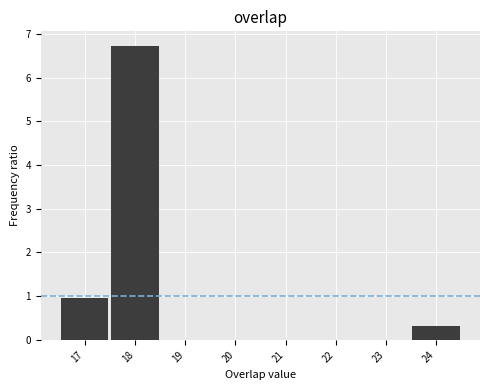

Which range on the x-axis has the tallest bar?

17.5 to 18.5